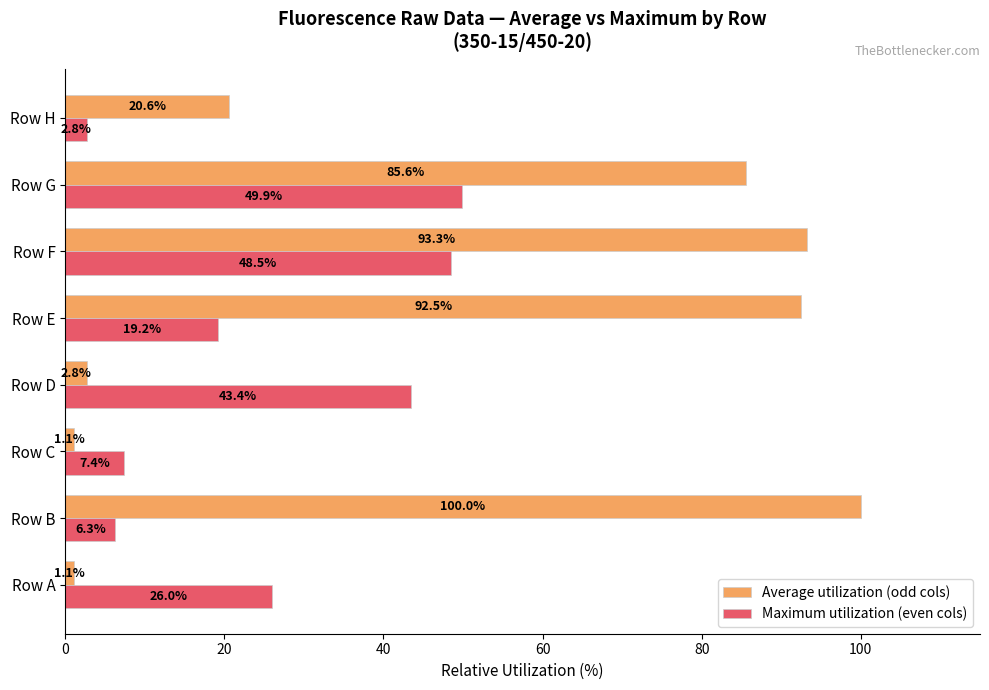

What is the spread (max minus min) of values at Row F?

44.8